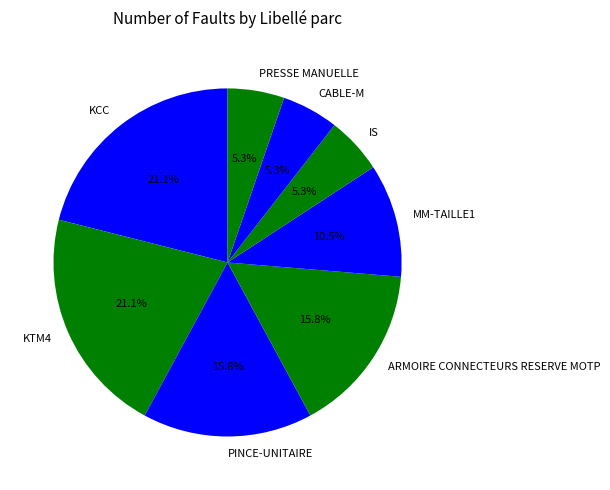

What percentage do KTM4 and KCC together represent?

42.1%